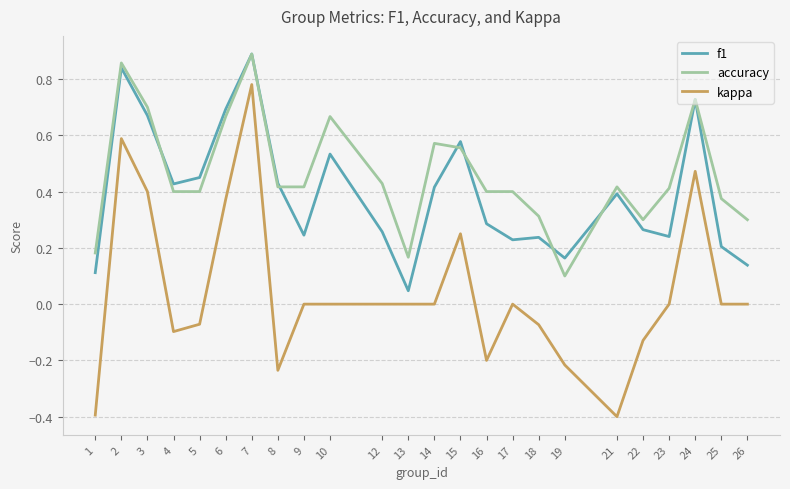

Is the value of f1 at 23 greater than the value of kappa at 7?

No